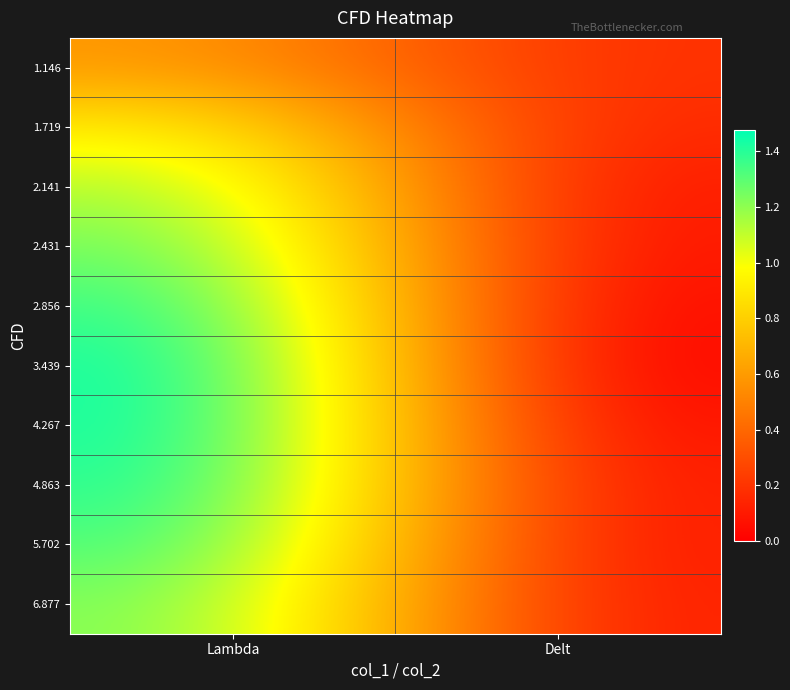

Rank the series by their maximum value, from lowest to highest.

1.146, 1.719, 2.141, 6.877, 2.431, 5.702, 2.856, 4.863, 4.267, 3.439